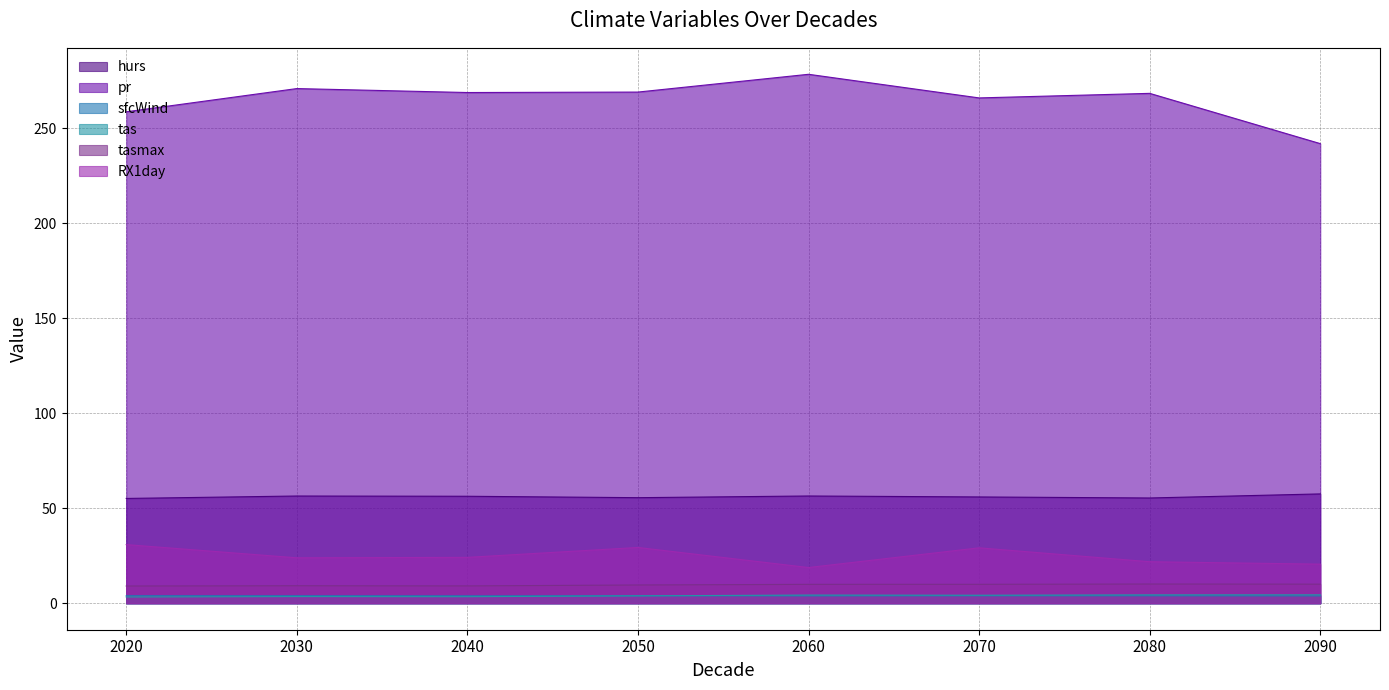

True or false: tasmax and sfcWind cross at least once.

False